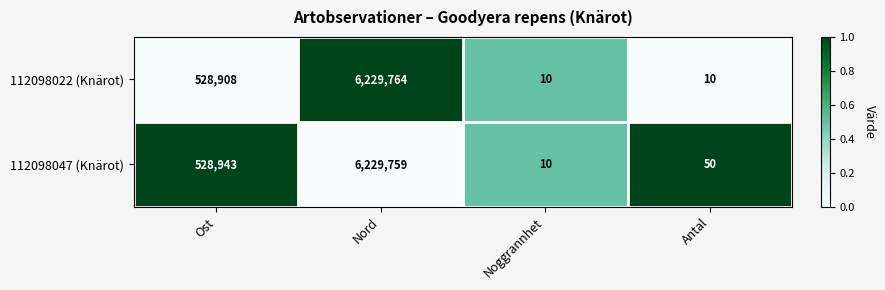

Reading left to right, what are all the values shown in this chart?

112098022 (Knärot): 528908	6229764	10	10
112098047 (Knärot): 528943	6229759	10	50